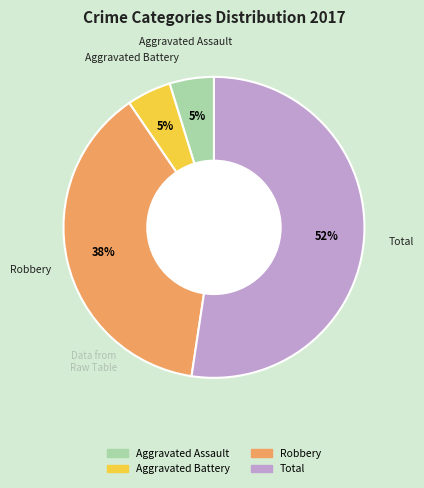

Is there a majority slice in this chart?

Yes